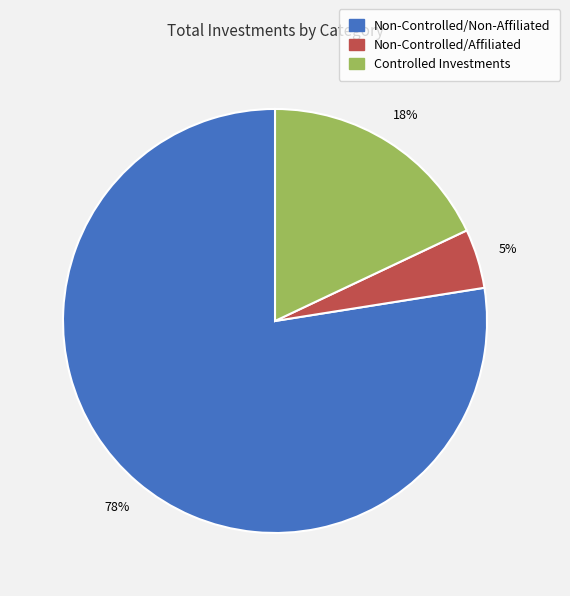

Between Controlled Investments and Non-Controlled/Affiliated, which is larger?

Controlled Investments